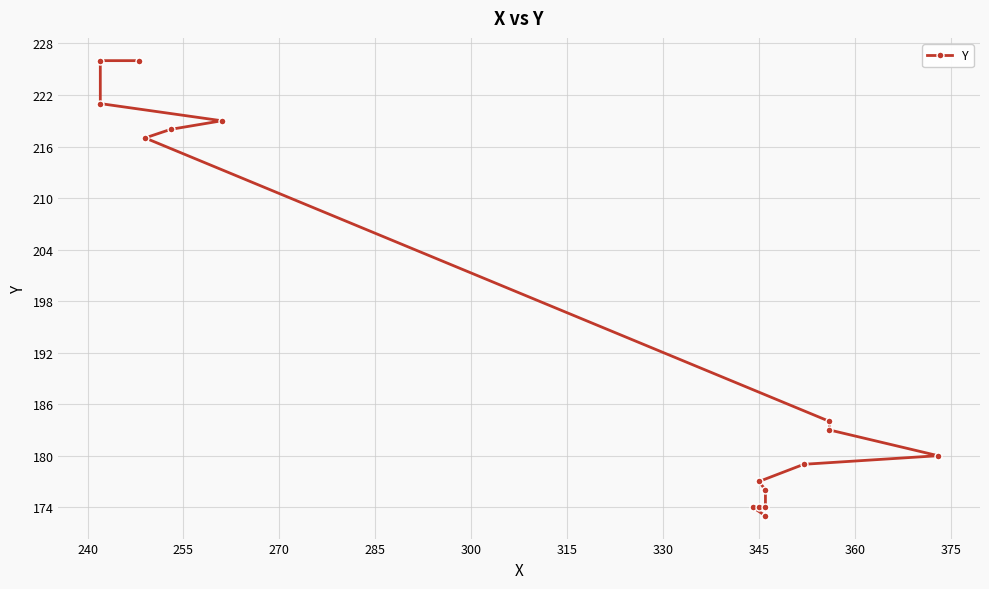

Reading left to right, transcribe all the data shown in this chart.

173	174	174	174	176	177	179	180	183	184	217	218	219	221	226	226